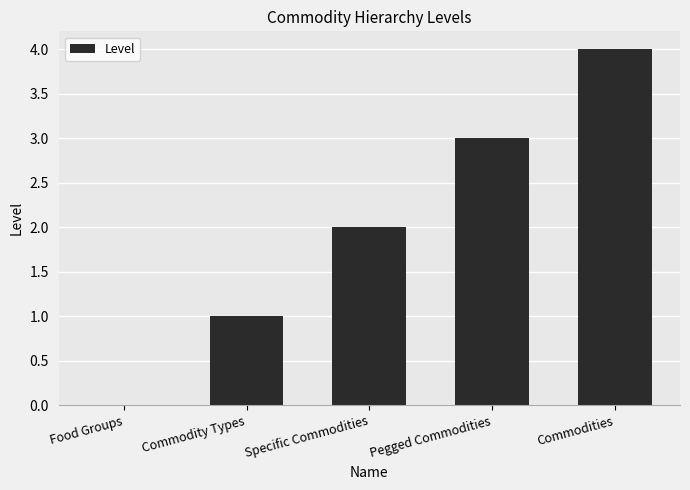

How many data points does each series have?

5